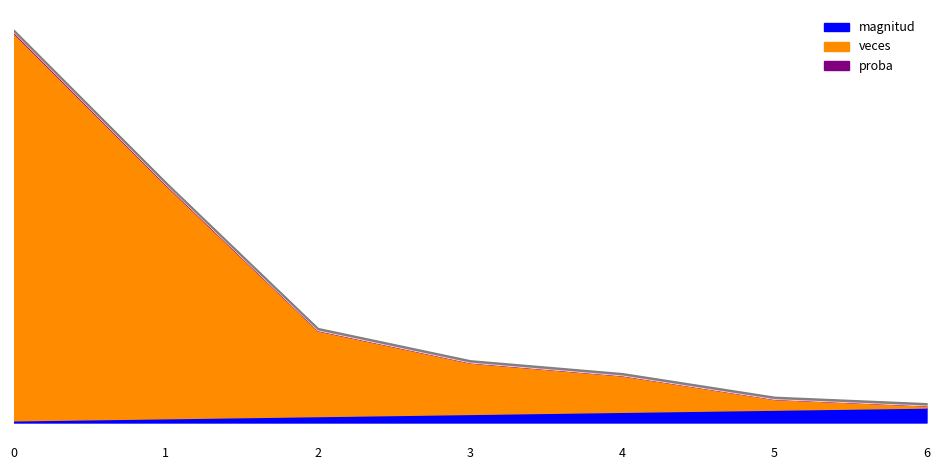

At 3, list the series in order from smallest to largest.

proba, magnitud, veces